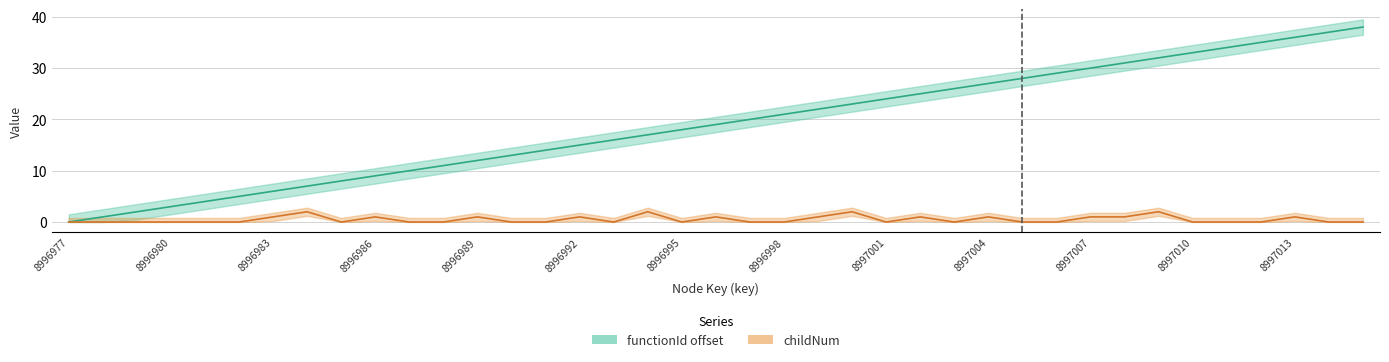

How many data points in functionId offset are less than 19?

19